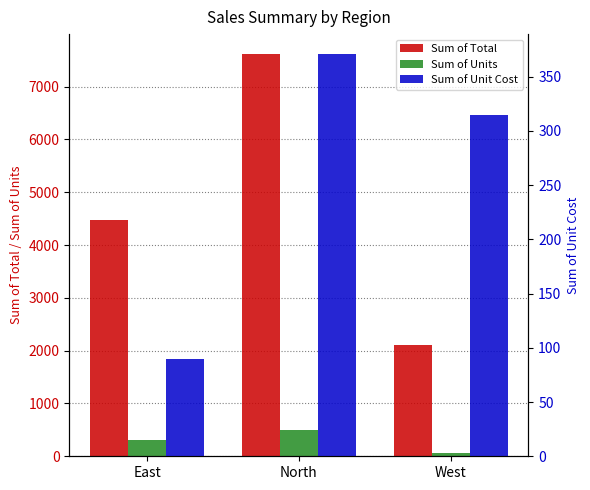

What are all the series names shown in the legend?

Sum of Total, Sum of Units, Sum of Unit Cost